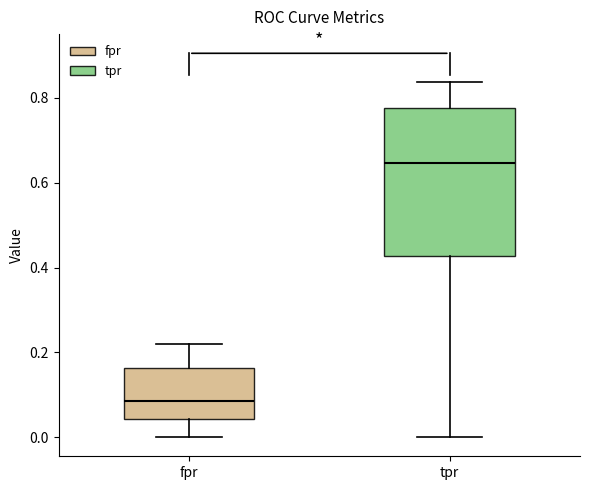

Where does the upper whisker of the box for fpr end on the y-axis? The values are not printed on the chart, so give them approximately, as read against the axis.

0.22